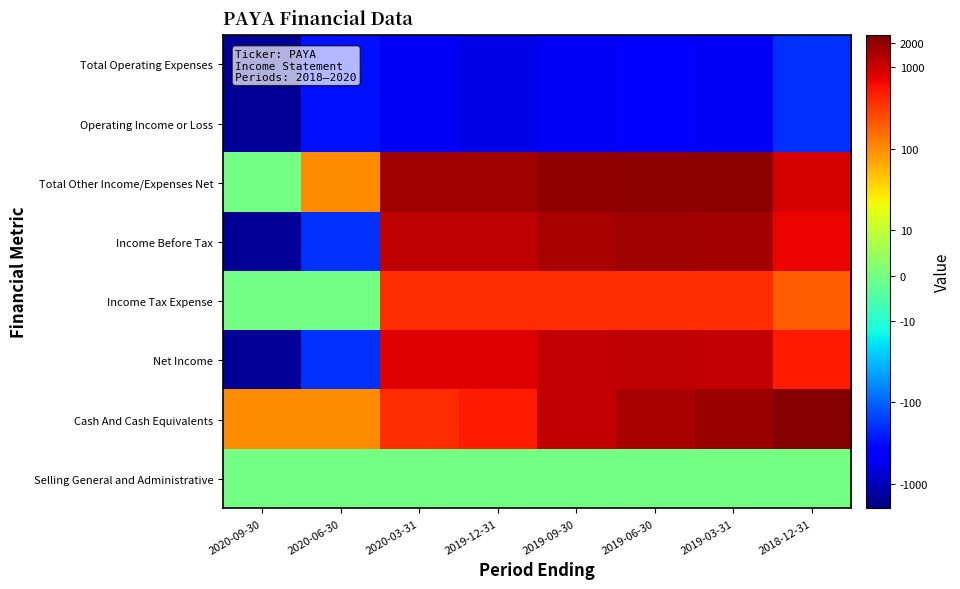

Reading left to right, list all the values displayed in this chart.

Total Operating Expenses: 2020-09-30=-1500	2020-06-30=-300	2020-03-31=-500	2019-12-31=-600	2019-09-30=-500	2019-06-30=-400	2019-03-31=-500	2018-12-31=-200
Operating Income or Loss: 2020-09-30=-1500	2020-06-30=-300	2020-03-31=-500	2019-12-31=-600	2019-09-30=-500	2019-06-30=-400	2019-03-31=-500	2018-12-31=-200
Total Other Income/Expenses Net: 2020-09-30=0	2020-06-30=100	2020-03-31=1700	2019-12-31=1700	2019-09-30=2000	2019-06-30=2100	2019-03-31=2100	2018-12-31=900
Income Before Tax: 2020-09-30=-1500	2020-06-30=-200	2020-03-31=1200	2019-12-31=1200	2019-09-30=1500	2019-06-30=1700	2019-03-31=1600	2018-12-31=700
Income Tax Expense: 2020-09-30=0	2020-06-30=0	2020-03-31=400	2019-12-31=400	2019-09-30=400	2019-06-30=400	2019-03-31=400	2018-12-31=200
Net Income: 2020-09-30=-1500	2020-06-30=-200	2020-03-31=800	2019-12-31=800	2019-09-30=1100	2019-06-30=1200	2019-03-31=1100	2018-12-31=500
Cash And Cash Equivalents: 2020-09-30=100	2020-06-30=100	2020-03-31=400	2019-12-31=500	2019-09-30=1100	2019-06-30=1500	2019-03-31=1800	2018-12-31=2300
Selling General and Administrative: 2020-09-30=0	2020-06-30=0	2020-03-31=0	2019-12-31=0	2019-09-30=0	2019-06-30=0	2019-03-31=0	2018-12-31=0